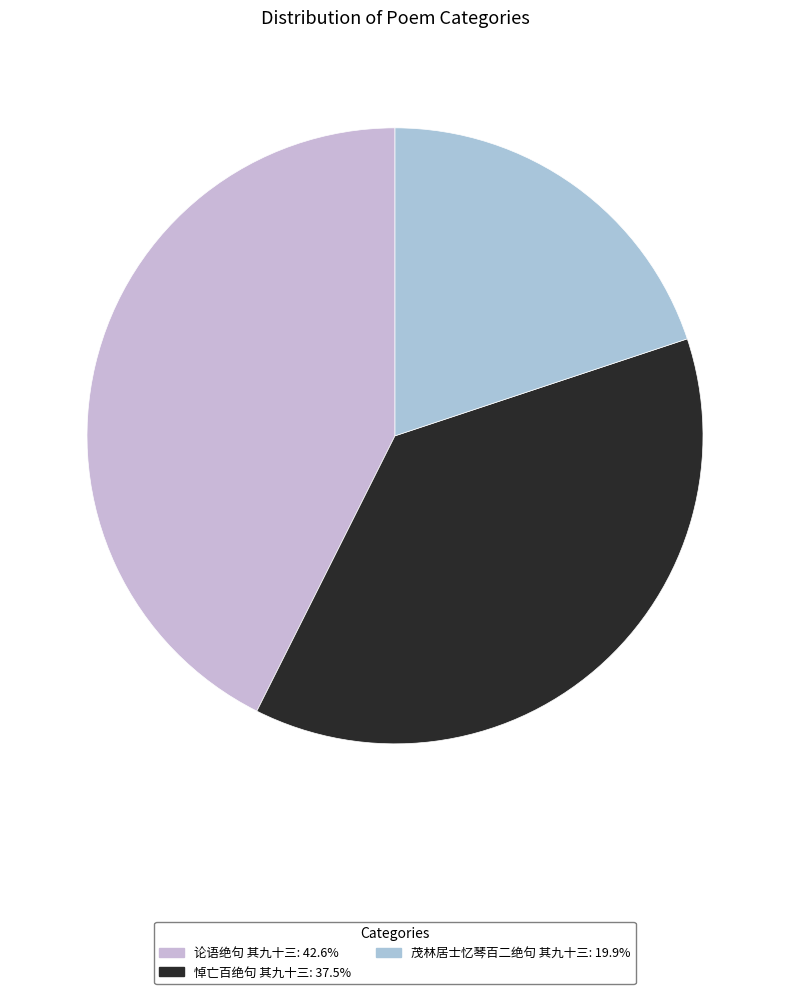

How many segments does this pie chart have?

3